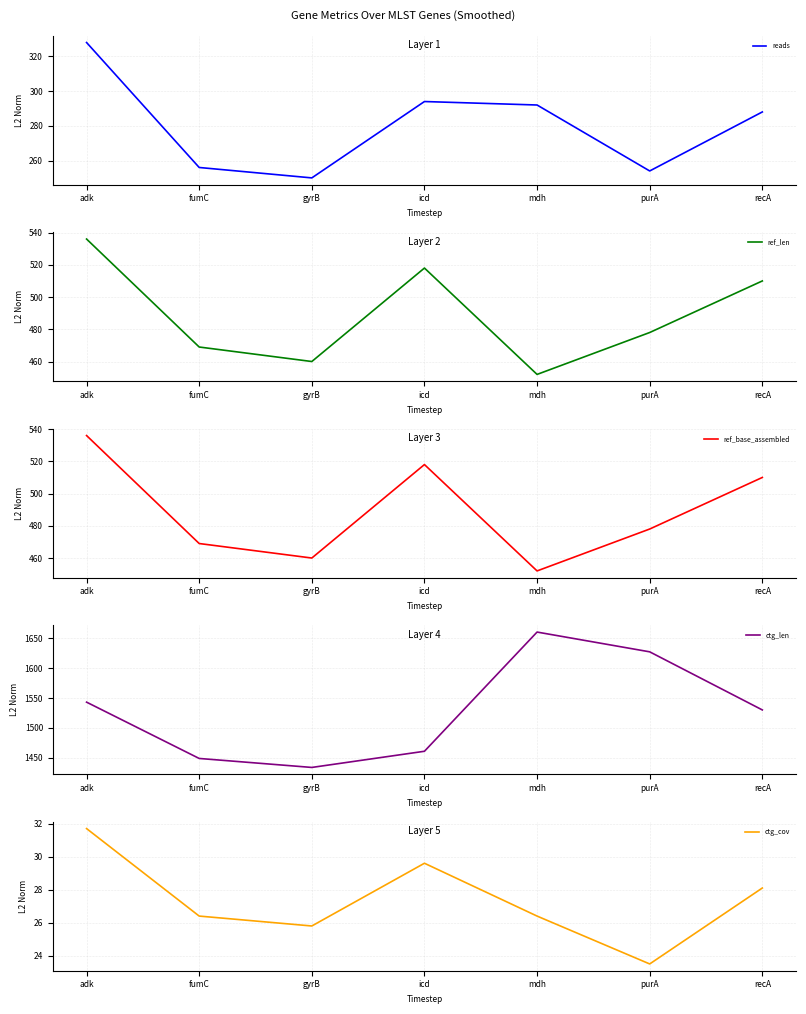

True or false: ctg_cov and ref_len intersect in this chart.

False